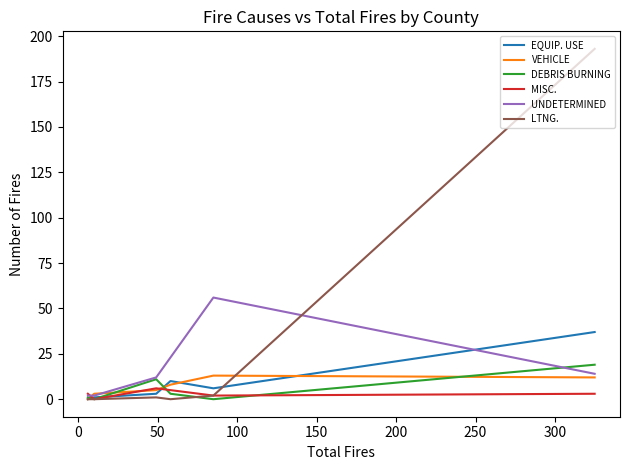

Which series has the largest total across all categories?

LTNG.